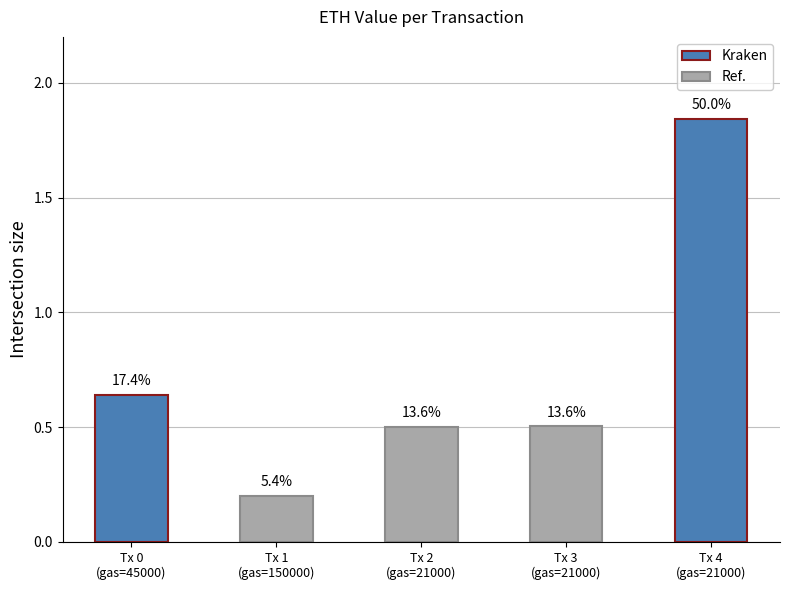

Which label corresponds to the largest value in the chart?

21000_4